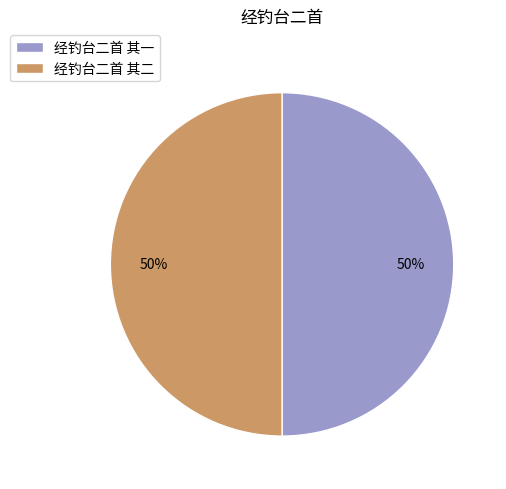

Is the sum of 经钓台二首 其一 and 经钓台二首 其二 greater than half?

Yes